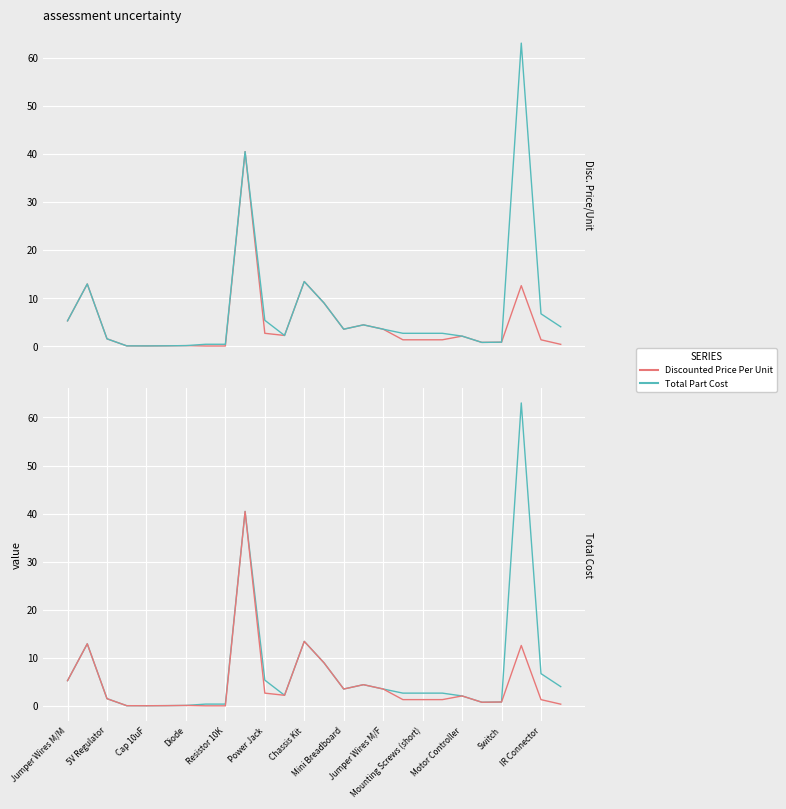

How many distinct data groups are displayed?

2